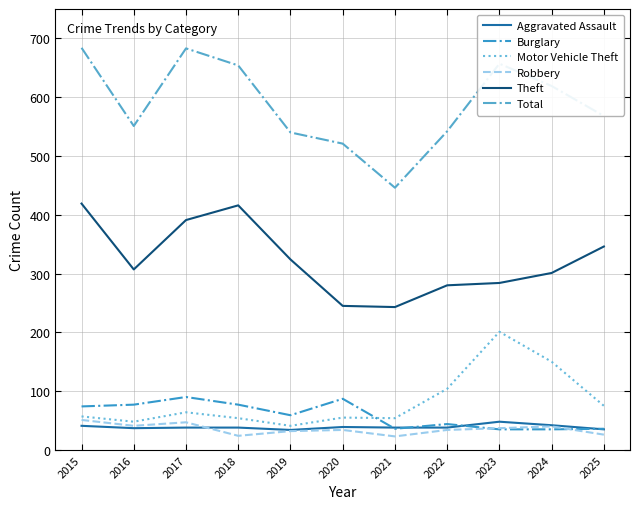

Reading right to left, transcribe all the data shown in this chart.

Aggravated Assault: 35	42	48	38	38	39	34	38	38	37	41
Burglary: 36	35	35	44	36	87	59	77	90	77	74
Motor Vehicle Theft: 75	150	201	104	54	55	41	54	64	48	57
Robbery: 26	40	37	34	23	34	32	24	47	41	51
Theft: 346	301	284	280	243	245	324	416	391	307	419
Total: 568	619	657	542	446	521	540	654	683	551	684